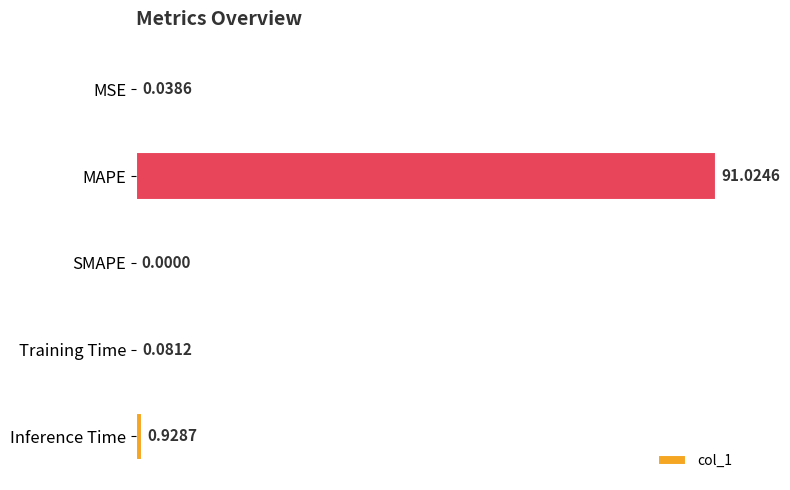

What is the sum of all values?

92.1